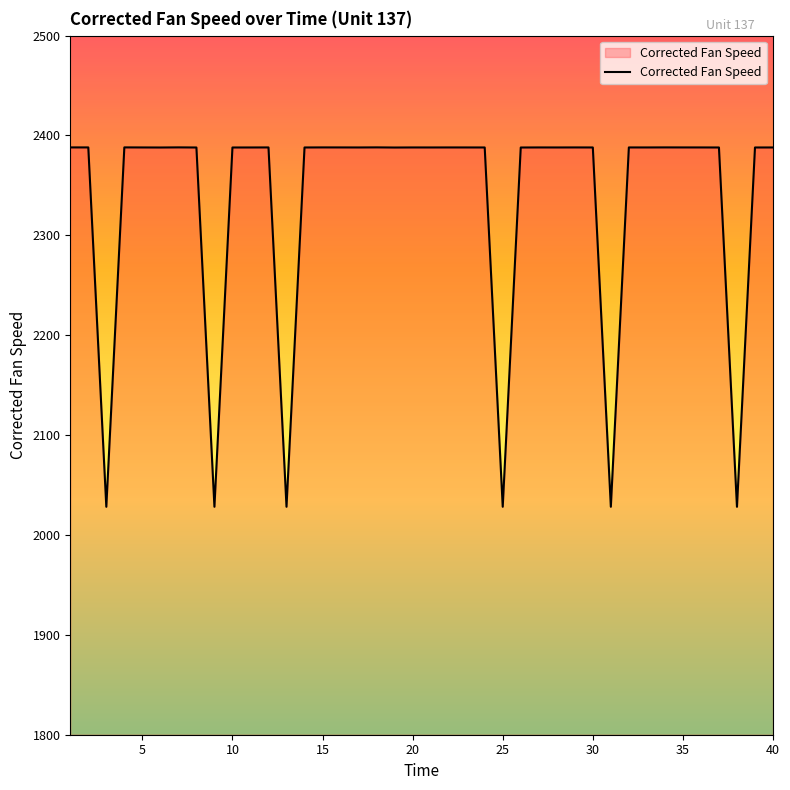

Does the chart have visible grid lines?

No